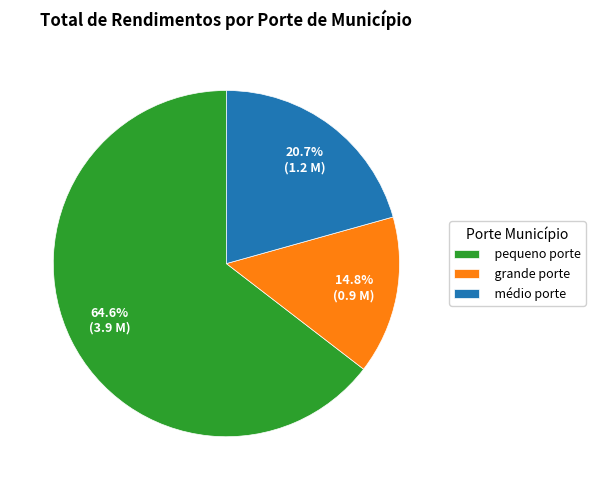

To the nearest percent, what is the difference between the pequeno porte and grande porte slice percentages?

50%